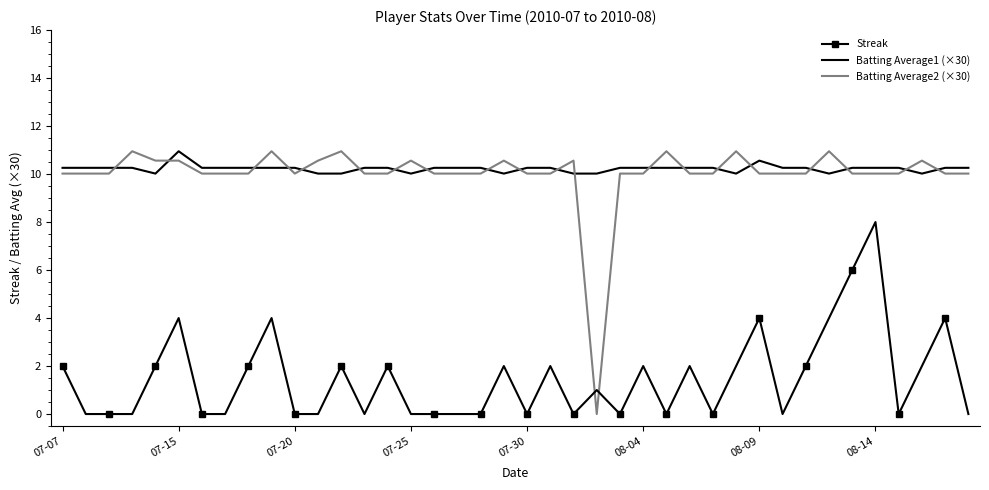

True or false: Batting Average1 (×30) and Streak intersect in this chart.

False